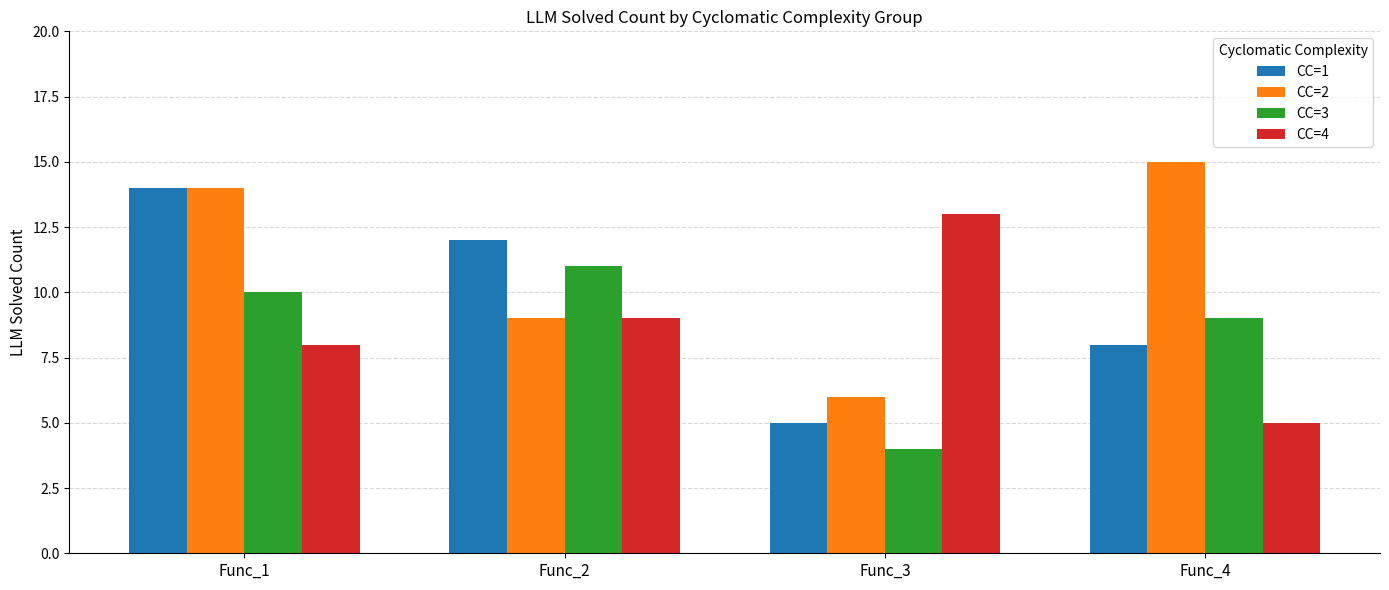

What is the difference between the maximum and minimum values in the CC=2 series?

9